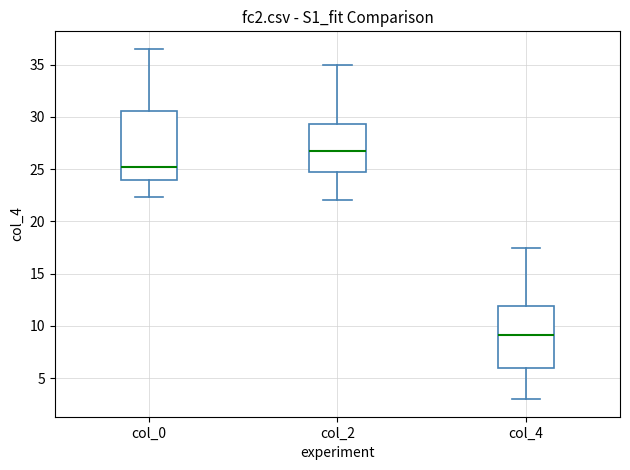

Which box has the highest median line?

col_2